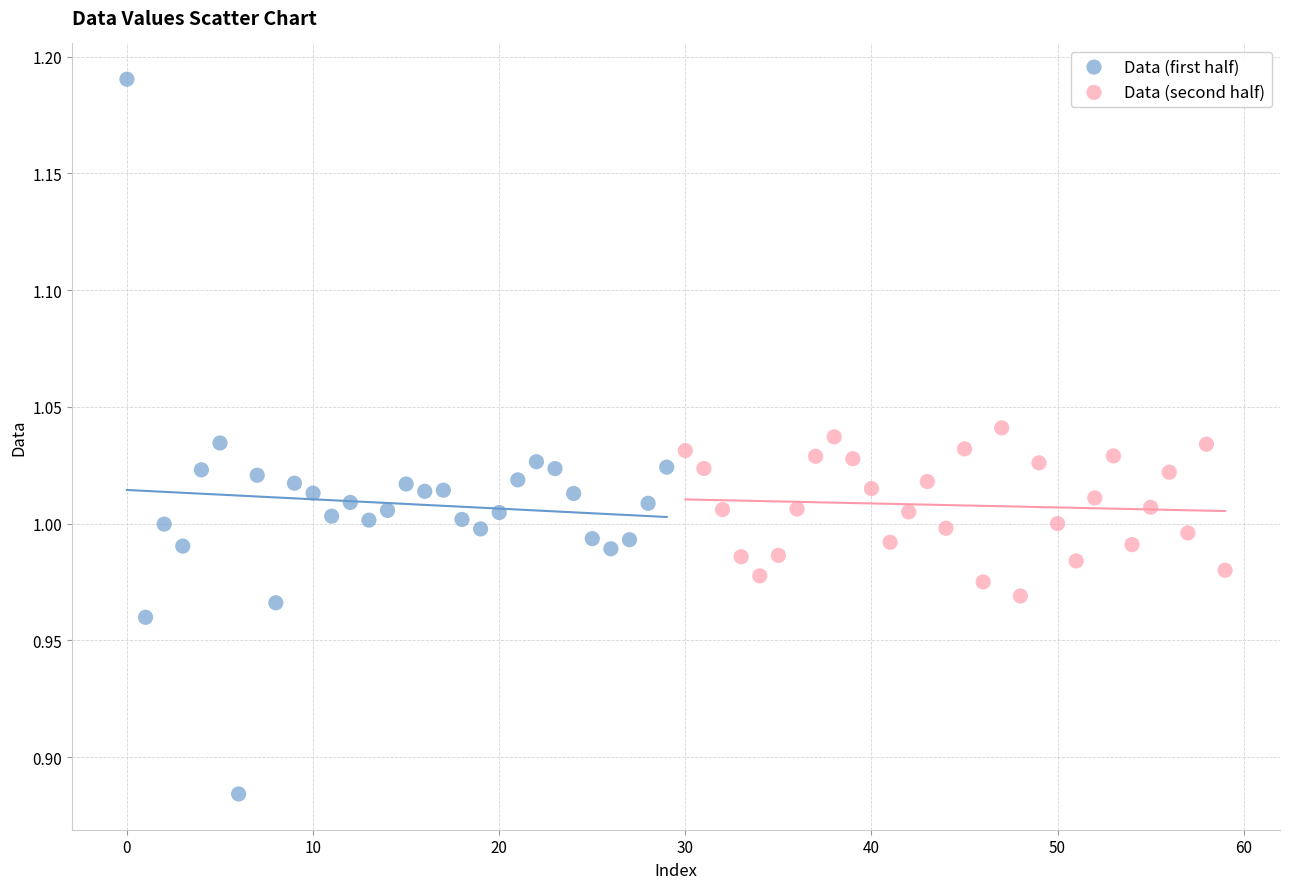

Which series has the widest spread of Y values?

Data (first half)